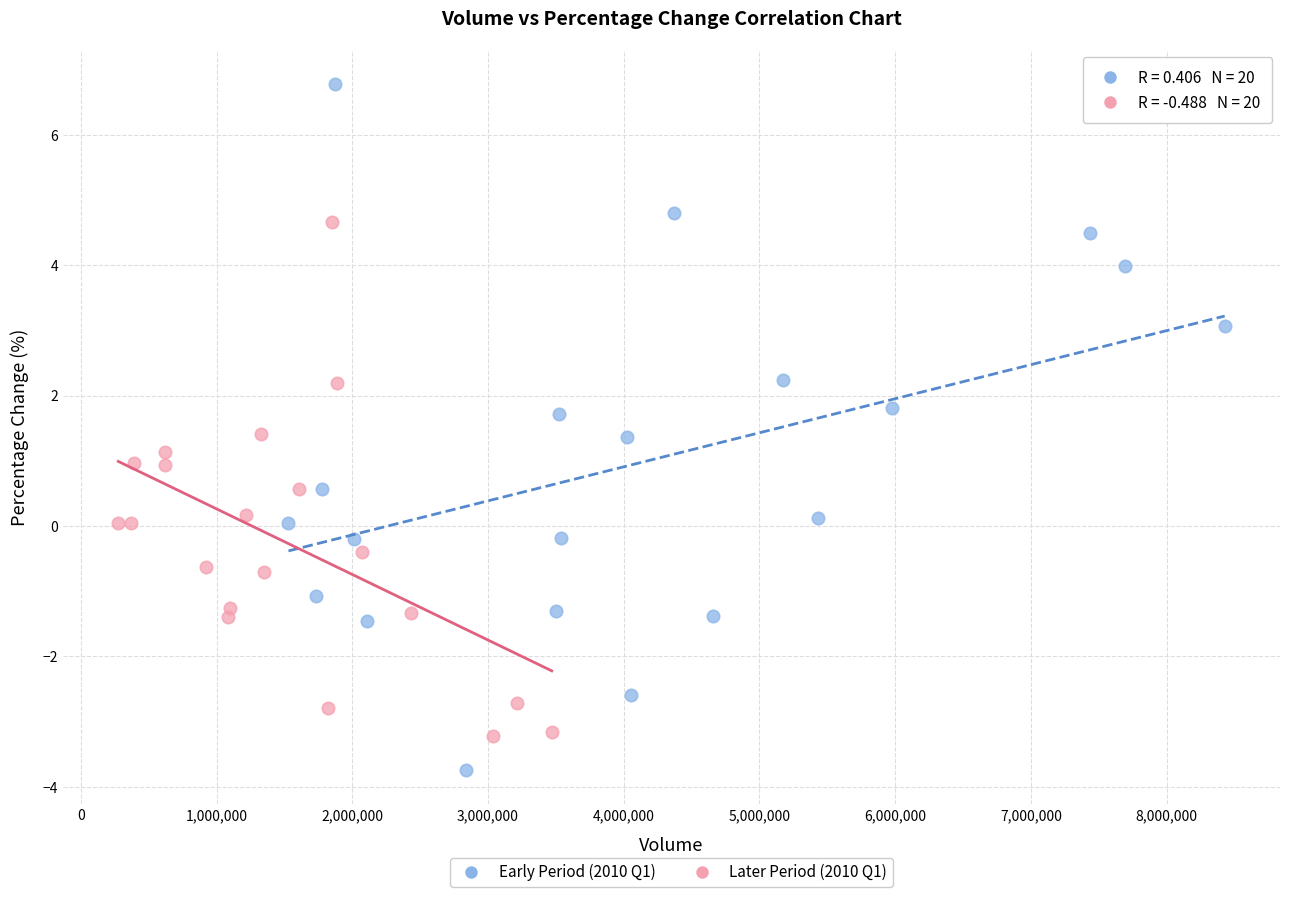

Which series reaches the minimum Y coordinate?

Early Period (2010 Q1)